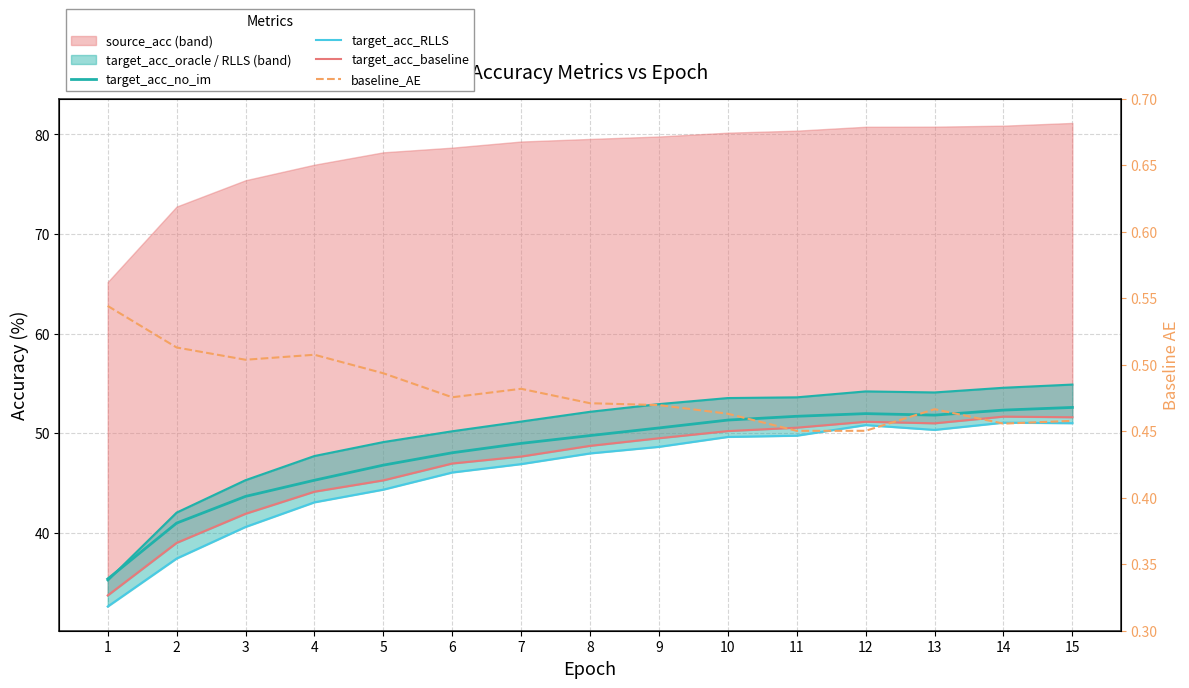

Read the baseline_AE value at 1.

0.5